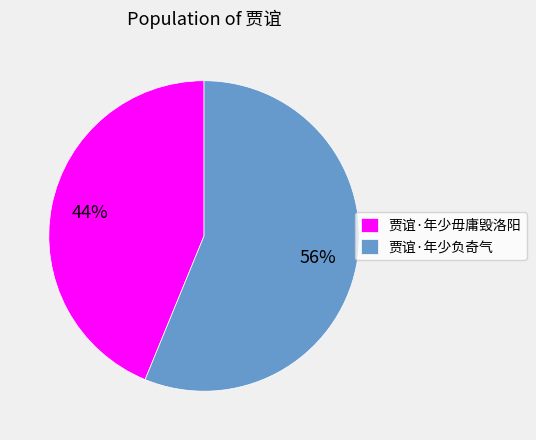

To the nearest percent, what percentage of the pie is 贾谊·年少毋庸毁洛阳?

44%